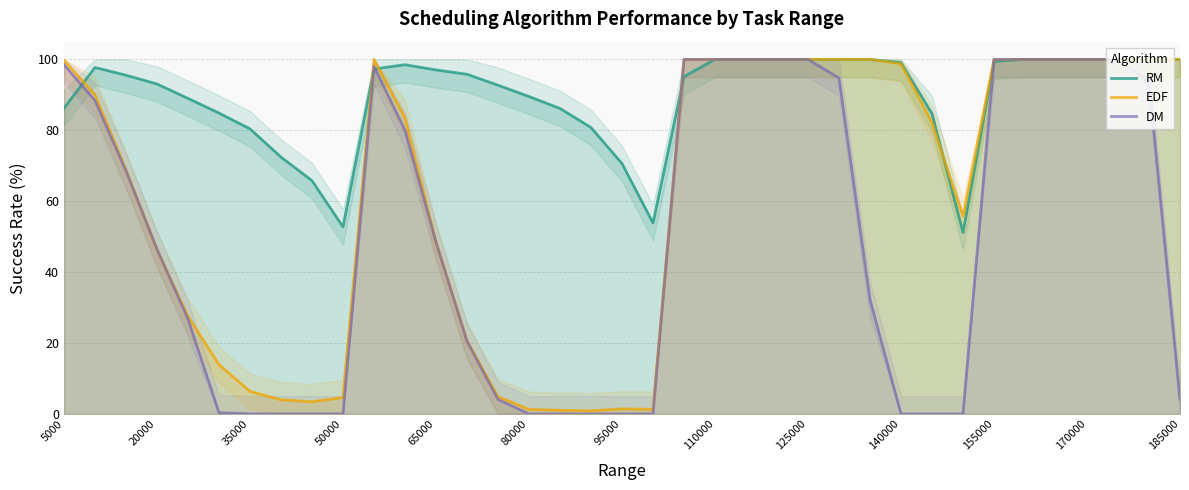

What is the approximate value of EDF at 140000?

98.7